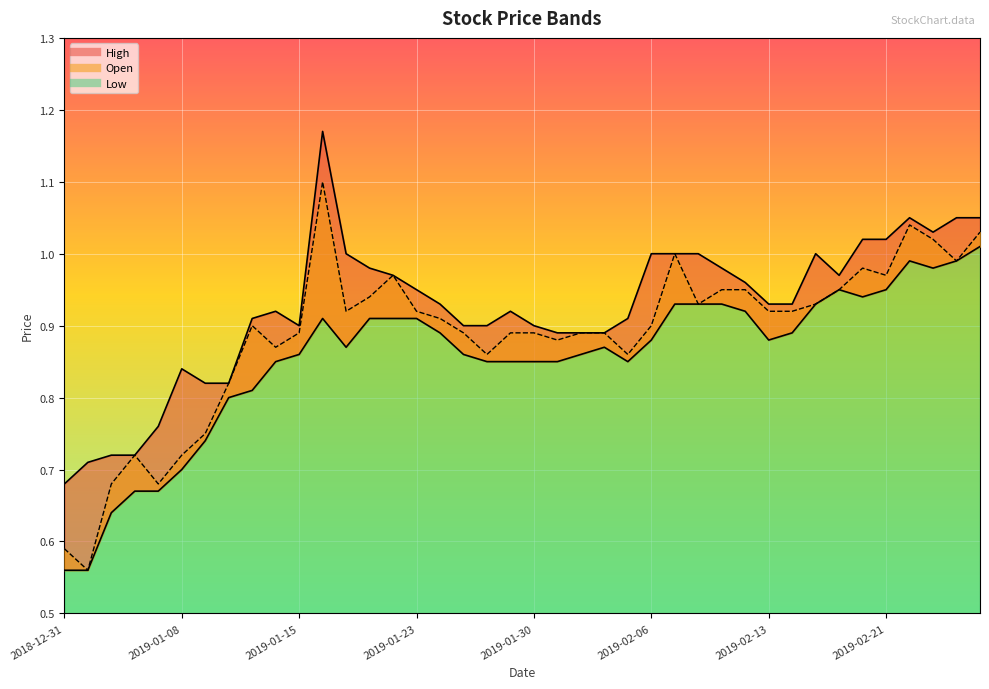

What is the value of the High point at the 13th from the left?

1.0